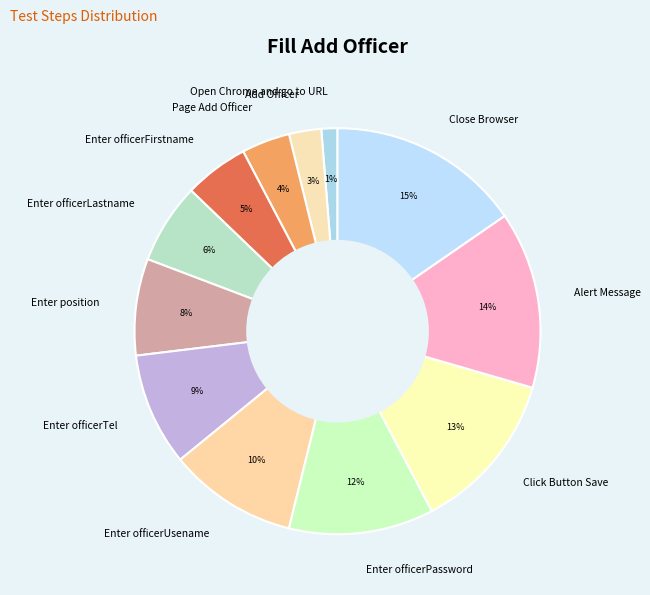

How many segments does this pie chart have?

12